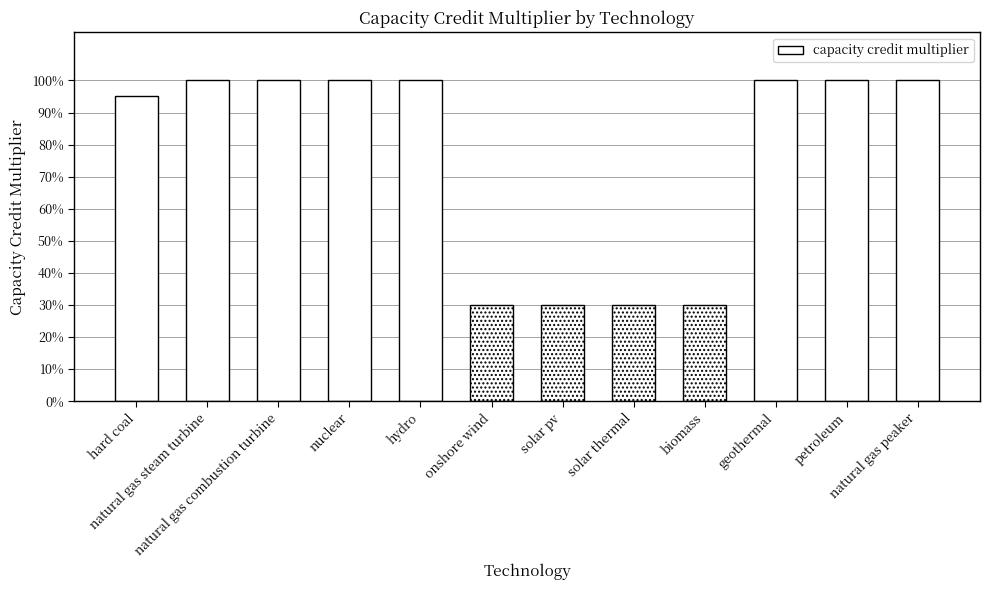

Does the chart contain any negative values?

No